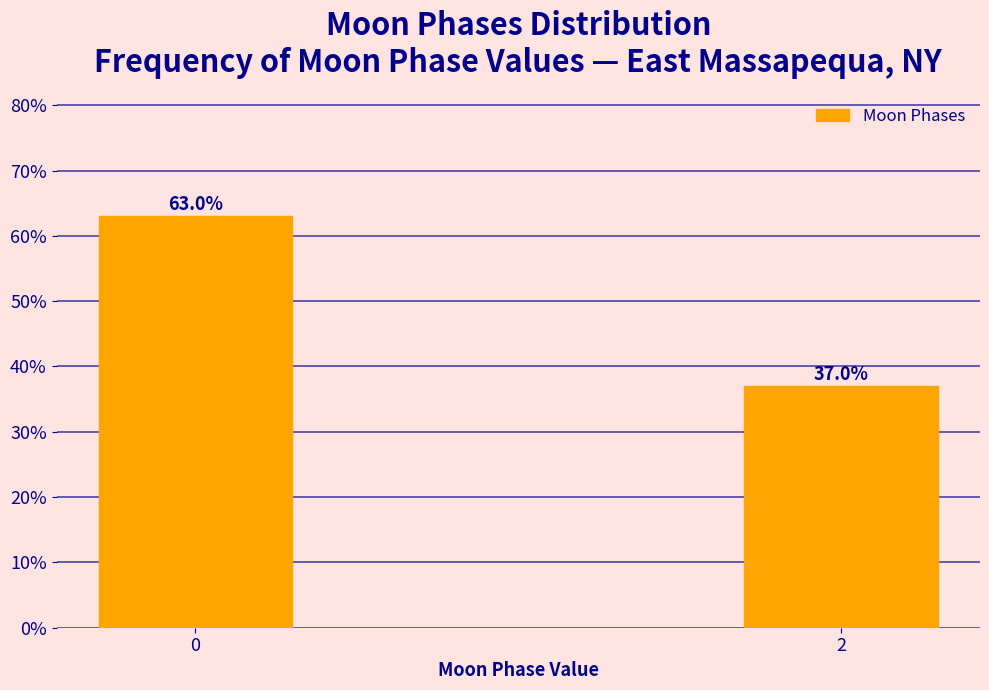

Reading left to right, list all the values displayed in this chart.

0=63	2=37